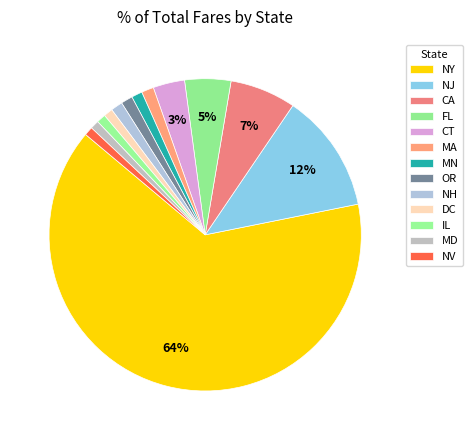

Is it true that FL is 5% of the pie?

True